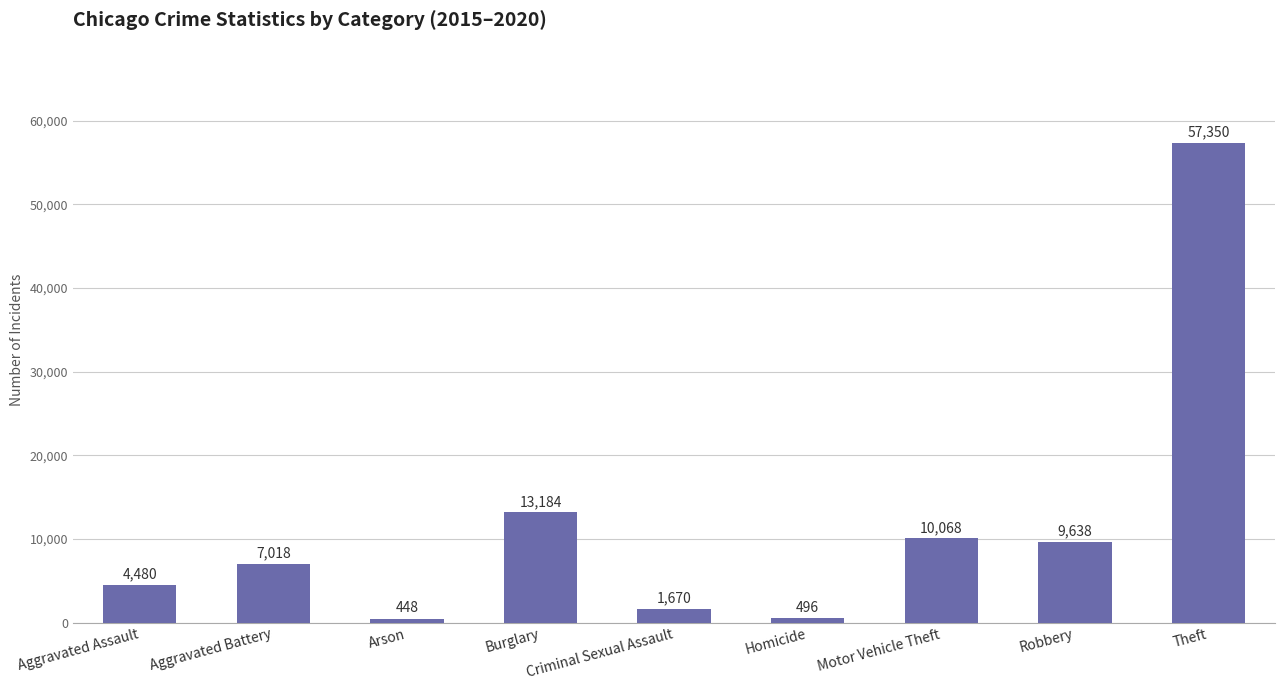

What is the ratio of the value at Aggravated Battery to the value at Arson?

15.7